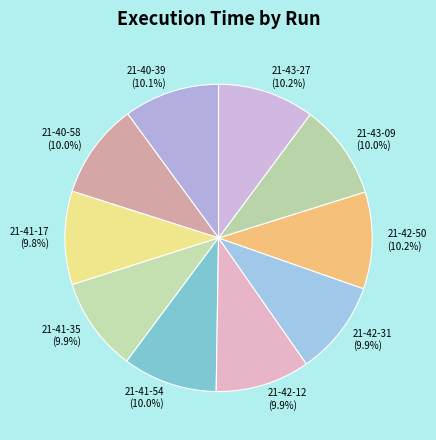

To the nearest percent, what is the combined percentage of 21-42-12 and 21-42-31?

20%